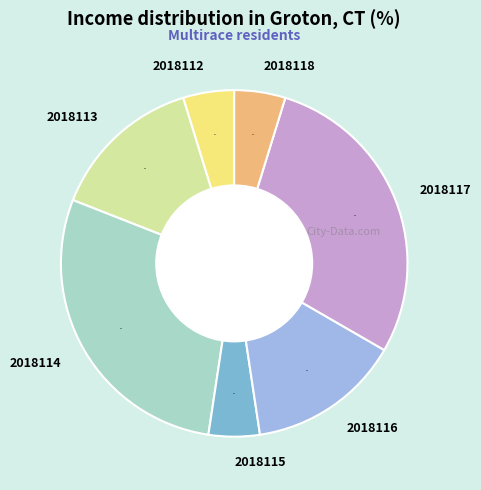

To the nearest percent, what is the average slice percentage?

14%